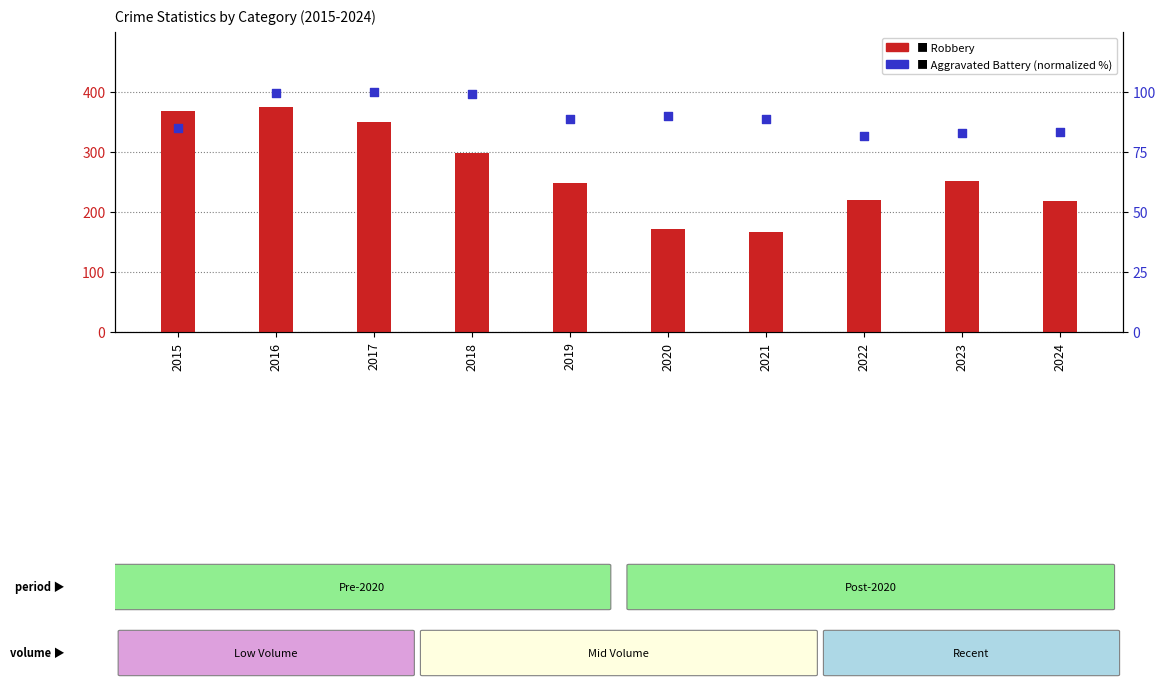

What are all the series names shown in the legend?

Robbery, Aggravated Battery